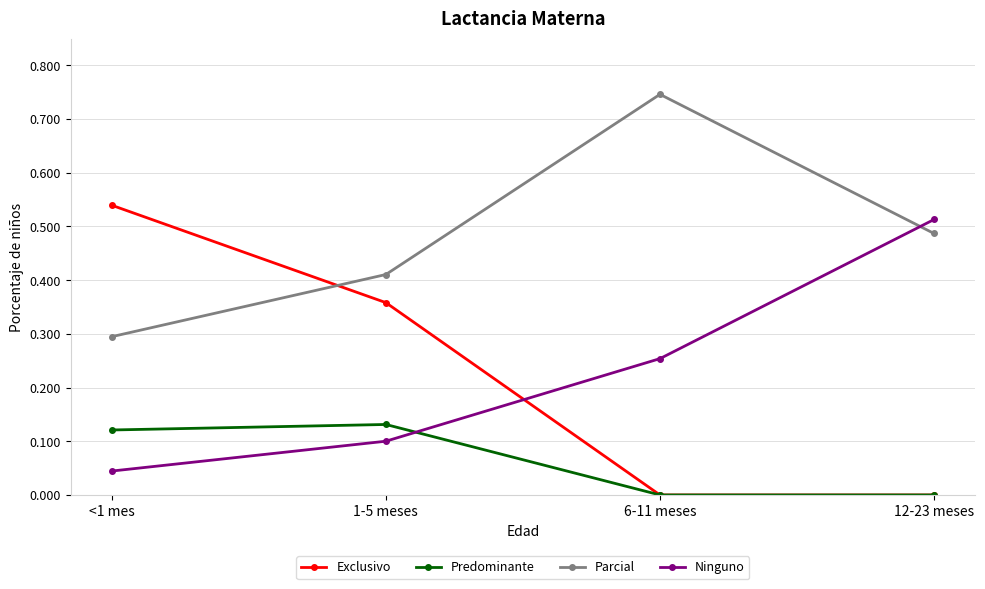

Is it true that Ninguno equals 0.2 at 1-5 meses?

False